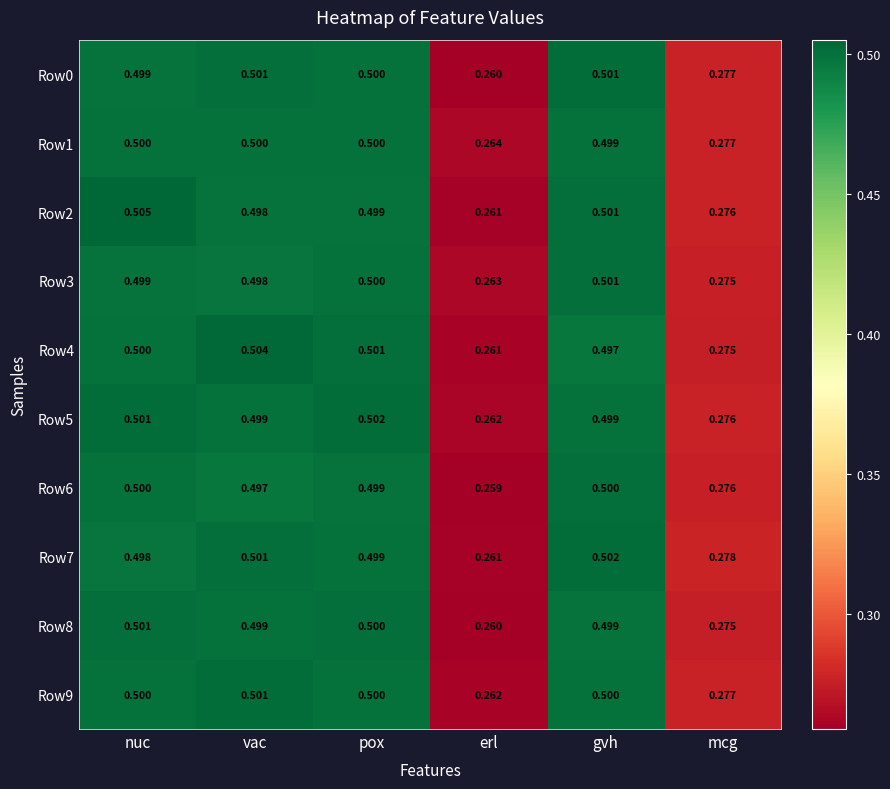

Which category has the lowest value in the Row1 series?

erl